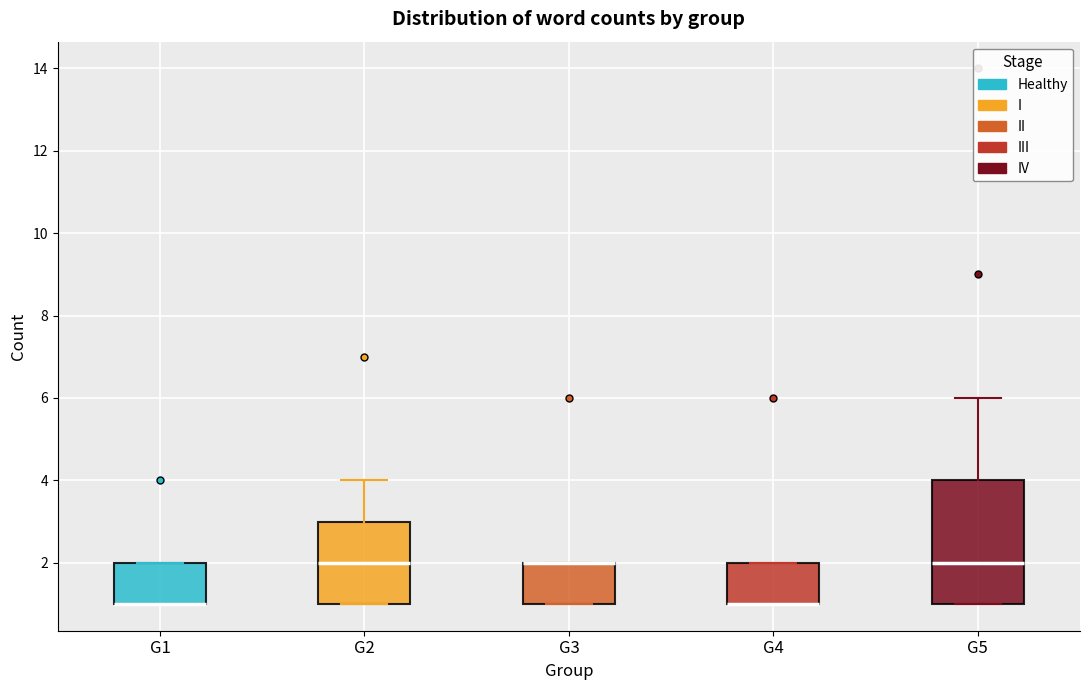

Where does the upper whisker of the box for G5 end on the y-axis? The values are not printed on the chart, so give them approximately, as read against the axis.

6